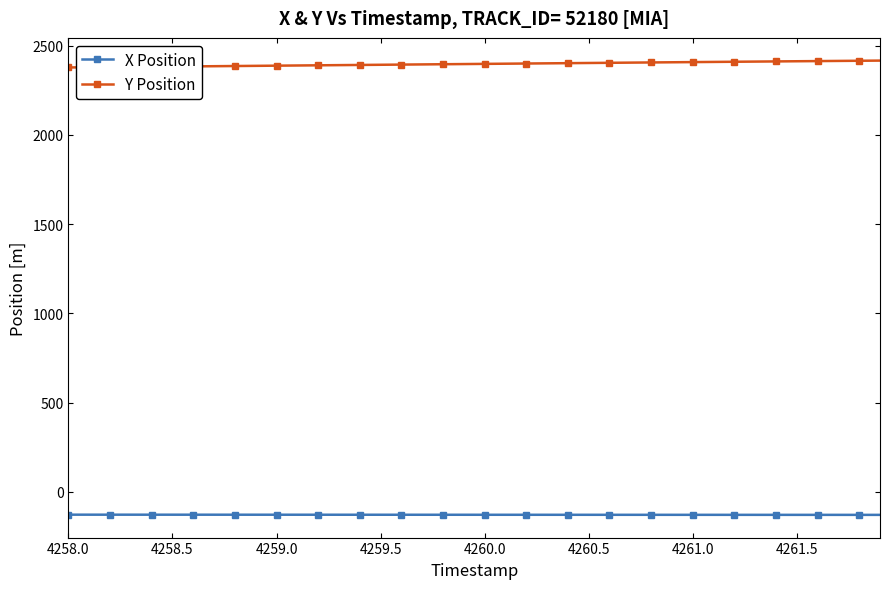

At how many categories does at least one series exceed 1068?

40